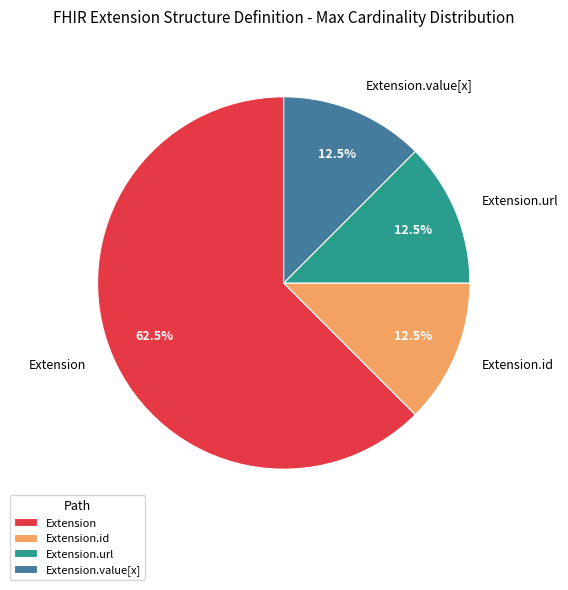

How many segments does this pie chart have?

4